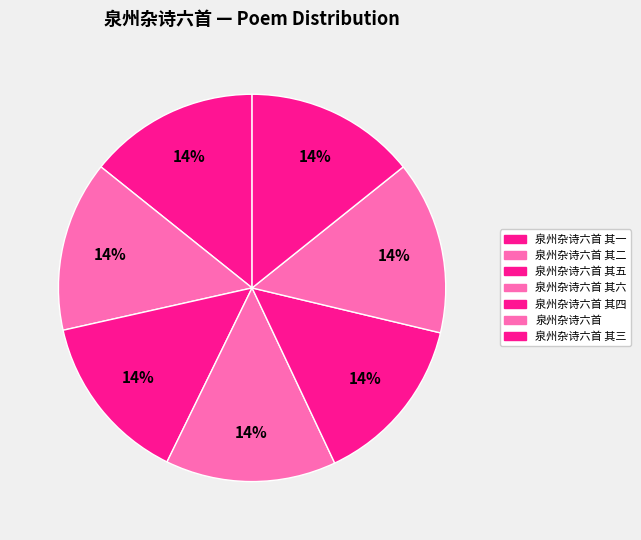

To the nearest percent, what portion does 泉州杂诗六首 其一 represent?

14%